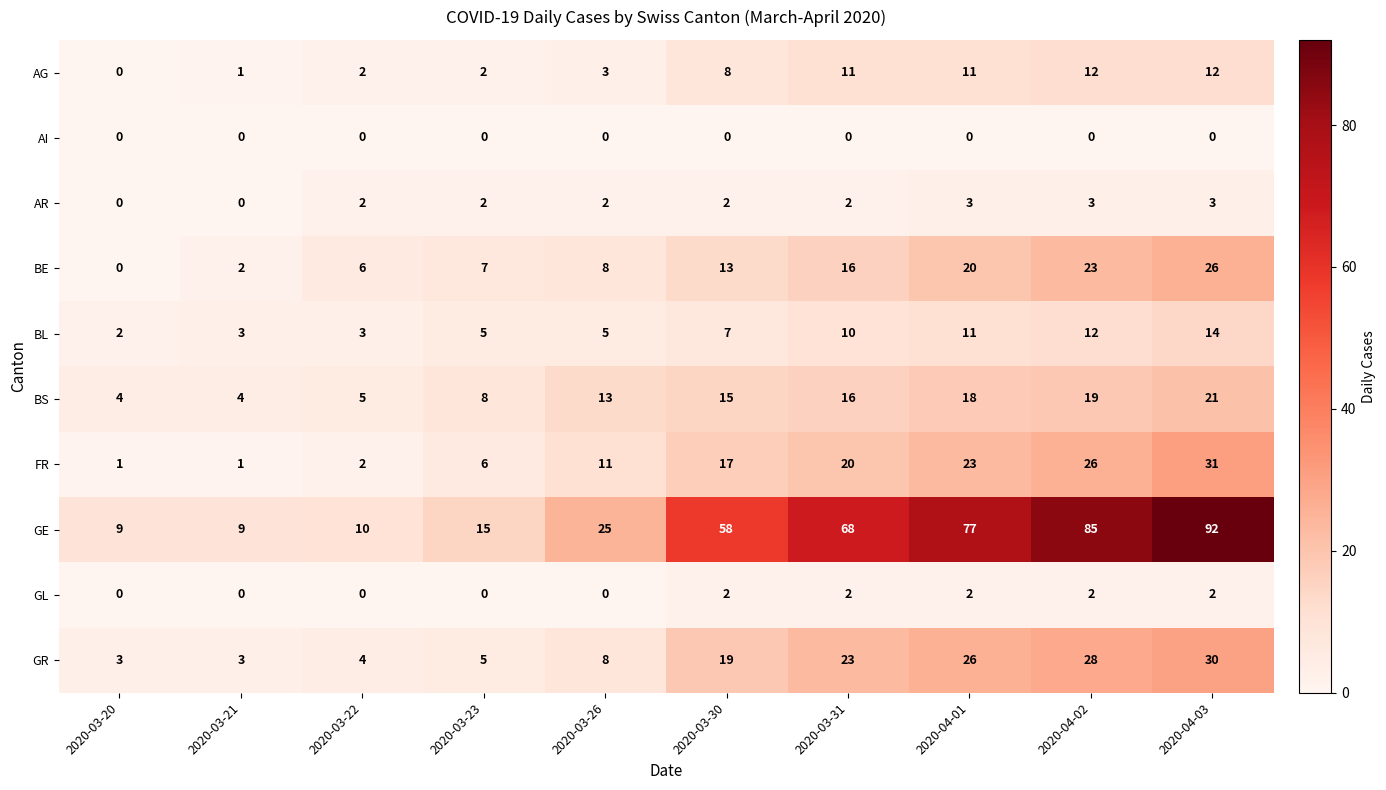

At which label does BS reach its peak?

2020-04-03